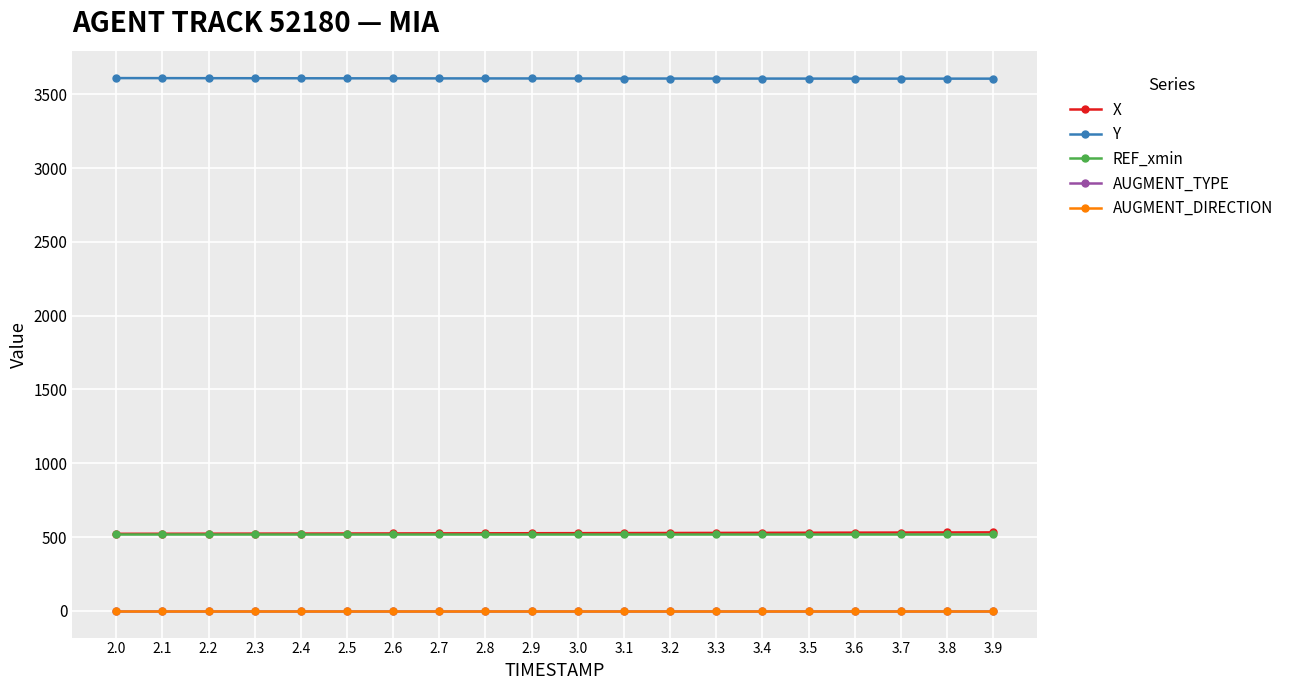

Is the value of REF_xmin at 3.5 greater than the value of AUGMENT_DIRECTION at 3.1?

Yes